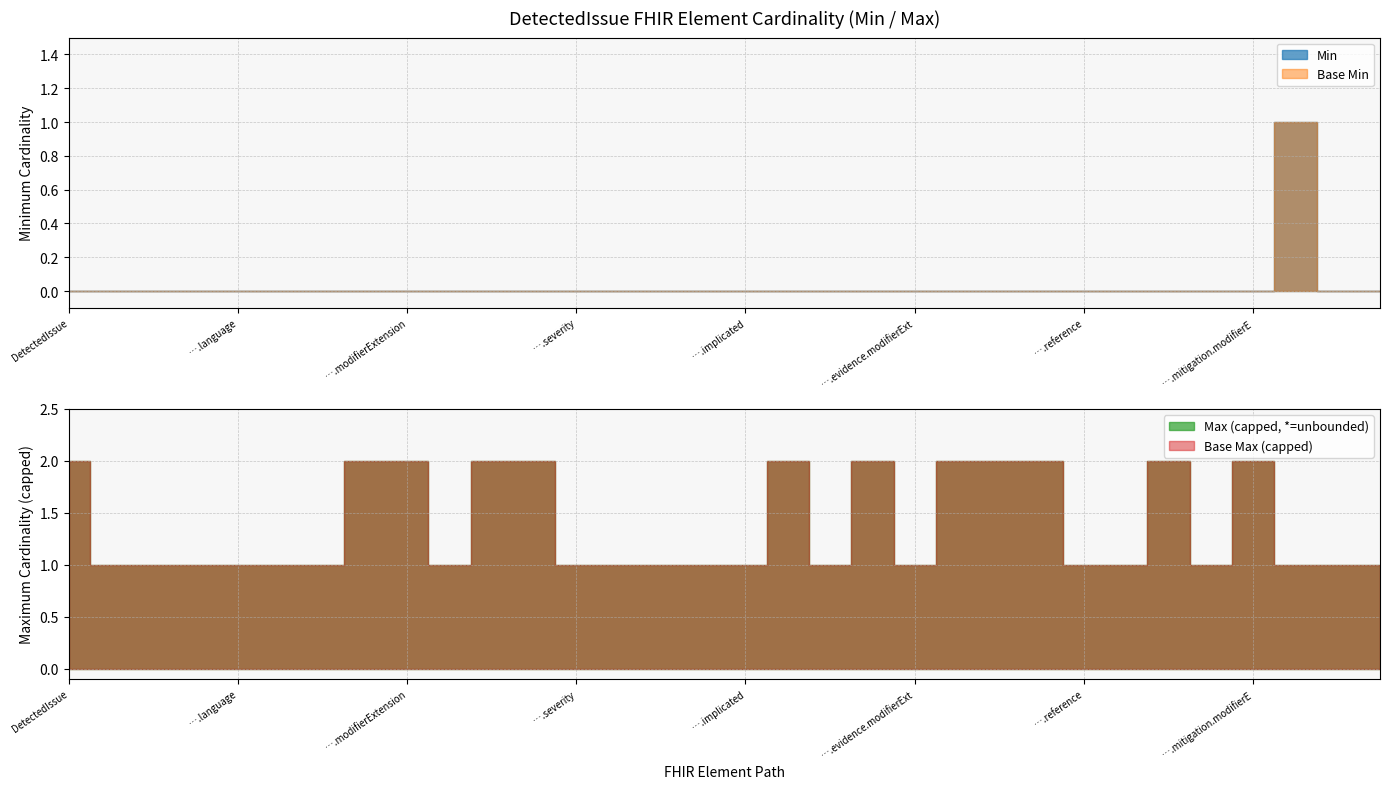

Reading left to right, transcribe all the data shown in this chart.

Min: 0	0	0	0	0	0	0	0	0	0	0	0	0	0	0	0	0	0	0	0	0	0	0	0	0	0	0	0	0	1	0	0
Base Min: 0	0	0	0	0	0	0	0	0	0	0	0	0	0	0	0	0	0	0	0	0	0	0	0	0	0	0	0	0	1	0	0